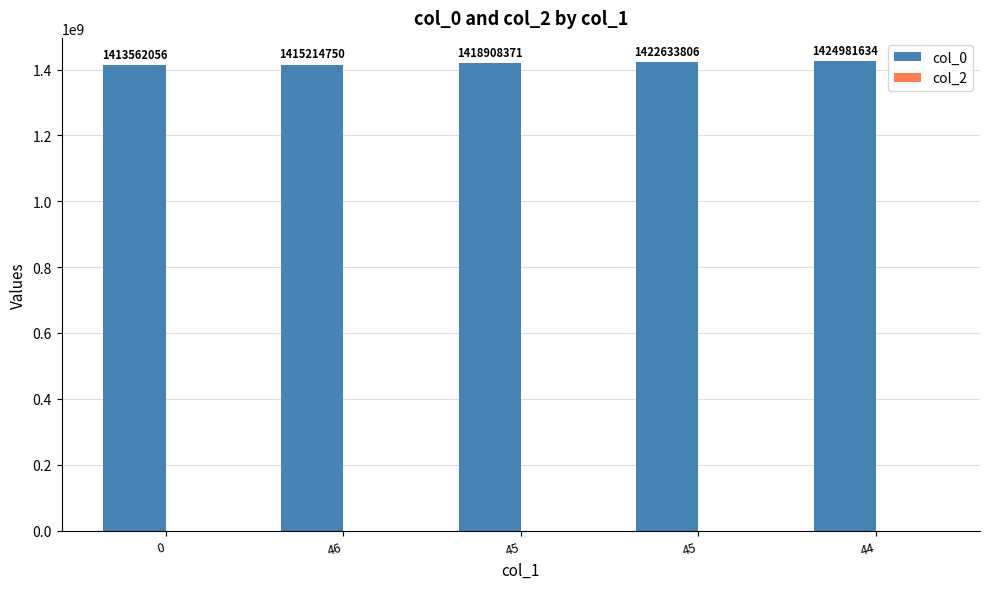

How many categories are shown in the chart?

5